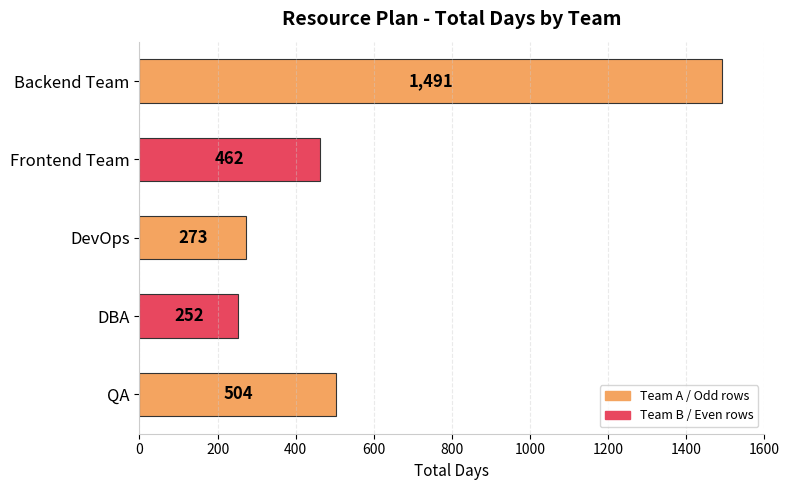

Reading bottom to top, extract all data points from this chart.

504	252	273	462	1491